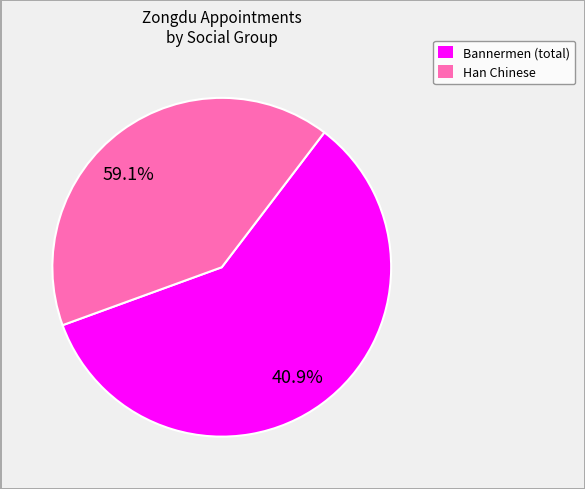

Combined, what portion of the pie is Bannermen (total) and Han Chinese?

100.0%